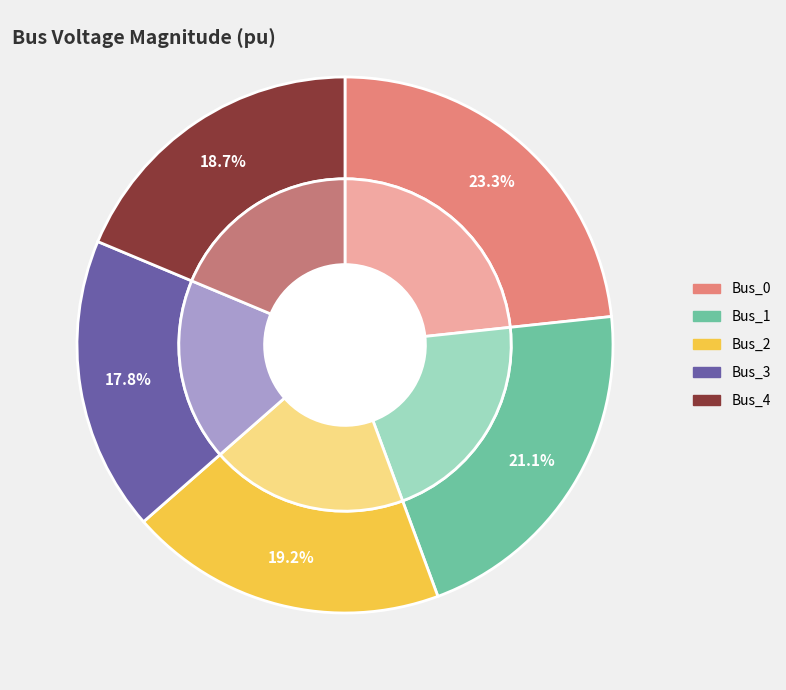

To the nearest percent, what percentage of the pie is Bus_4?

19%